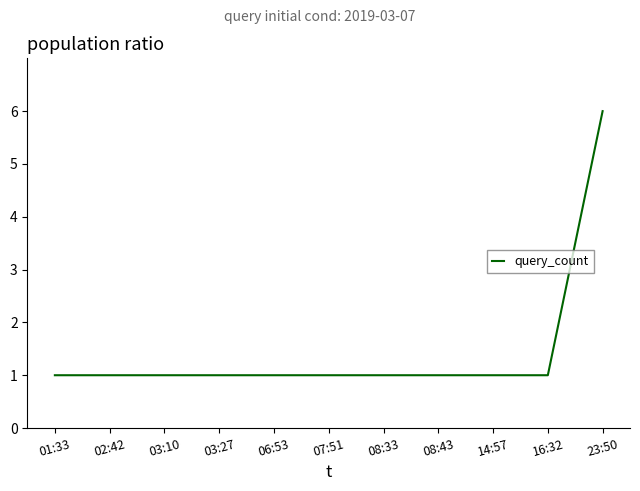

Does the chart have visible grid lines?

No